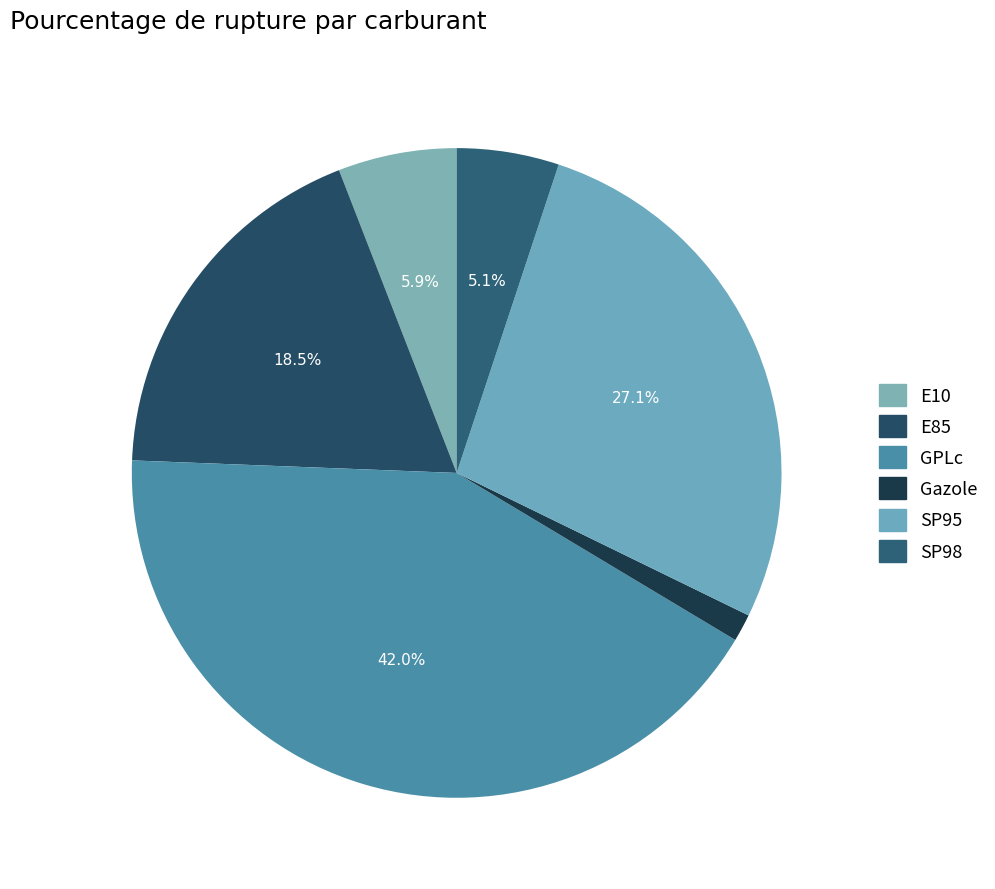

To the nearest percent, what is the difference between the largest and smallest slice percentages?

41%